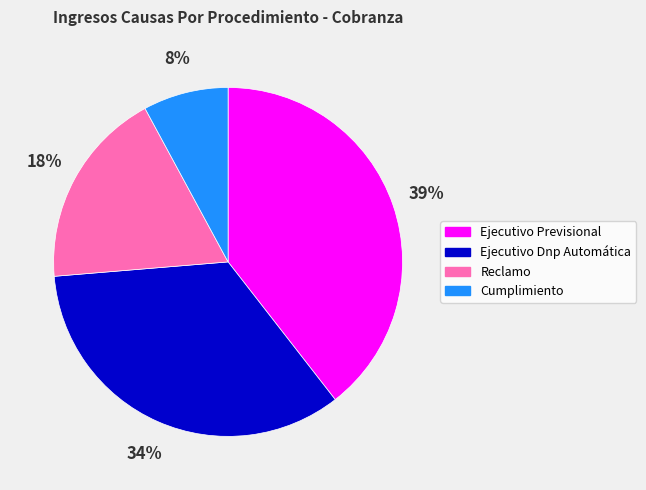

To the nearest percent, what is the average slice percentage?

25%